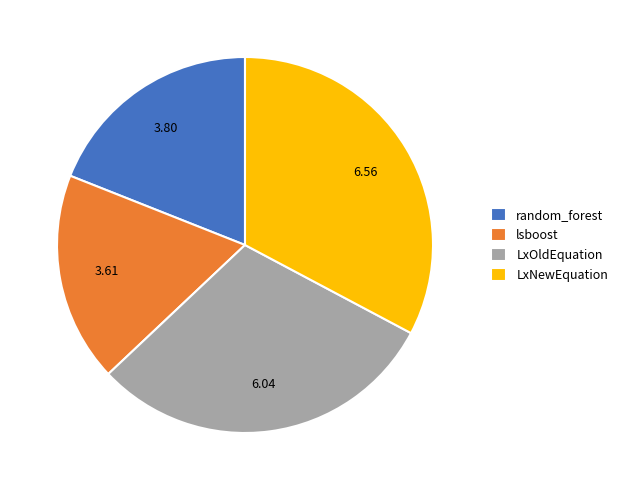

Which slice is the largest?

LxNewEquation